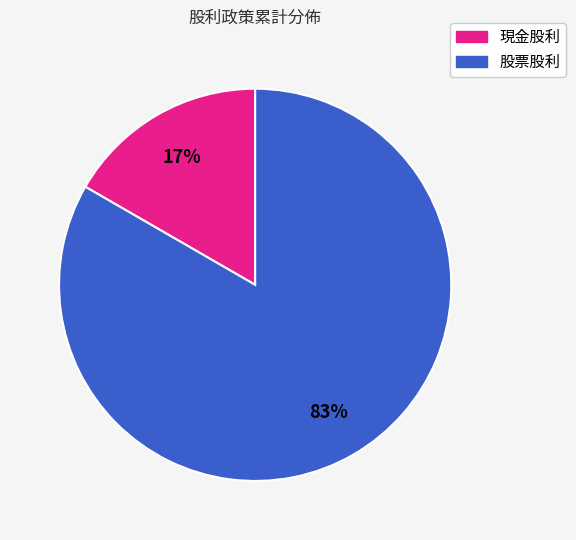

Rank the categories by value from lowest to highest.

現金股利, 股票股利